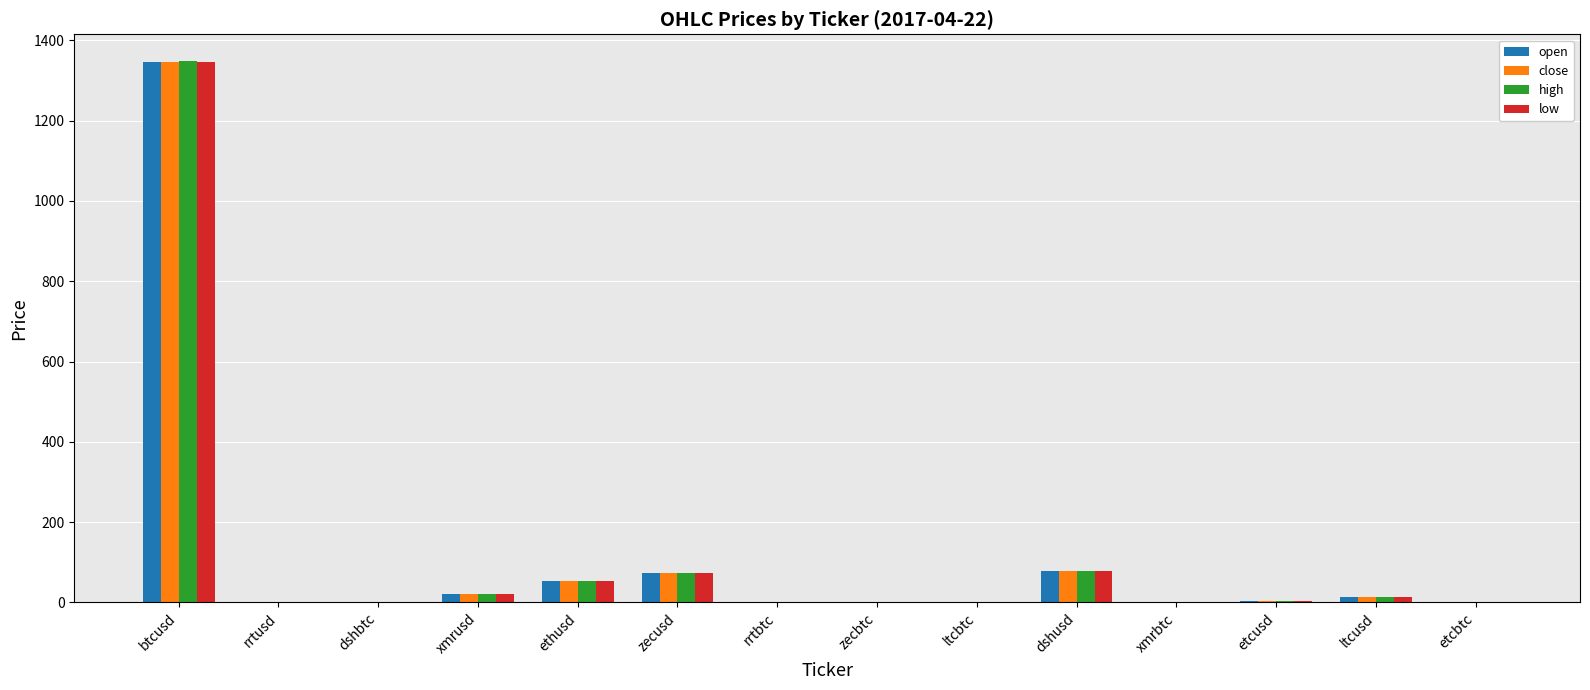

At which category is the sum across all series the highest?

btcusd